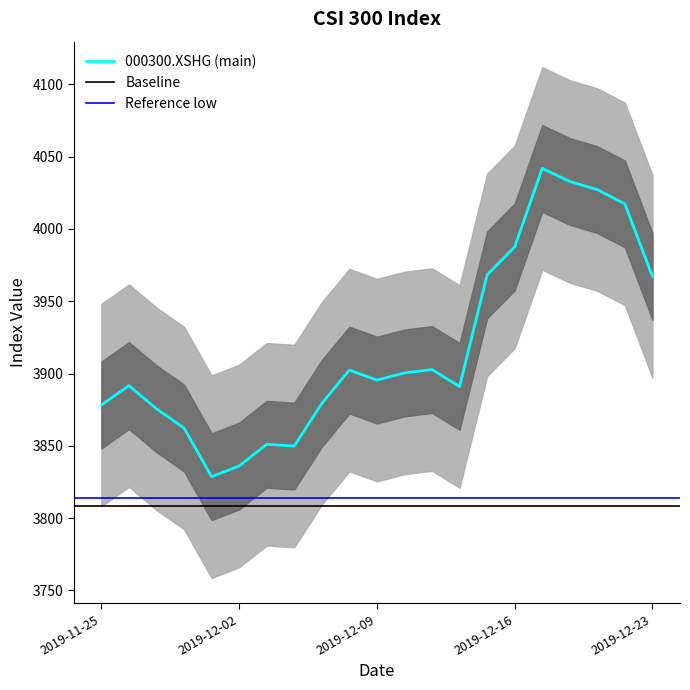

Between 2019-12-02 and 2019-12-04, which is larger?

2019-12-04